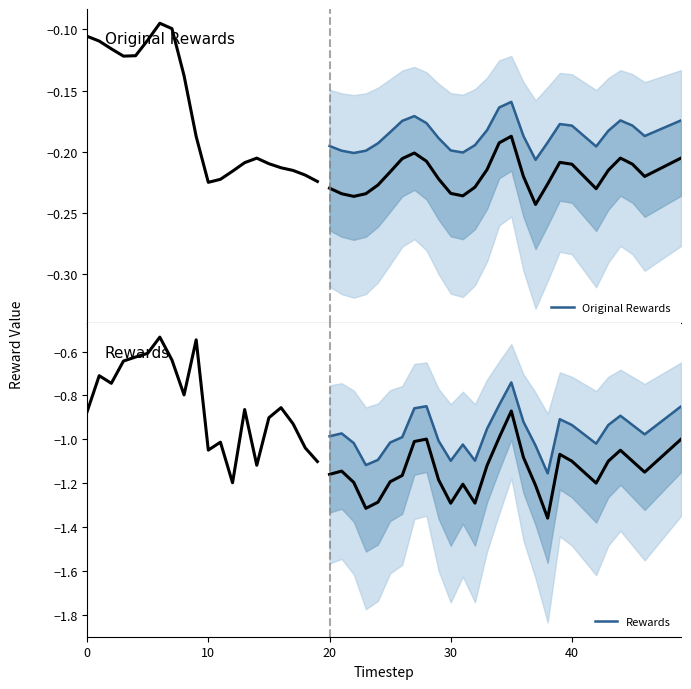

How many data points does each series have?

30